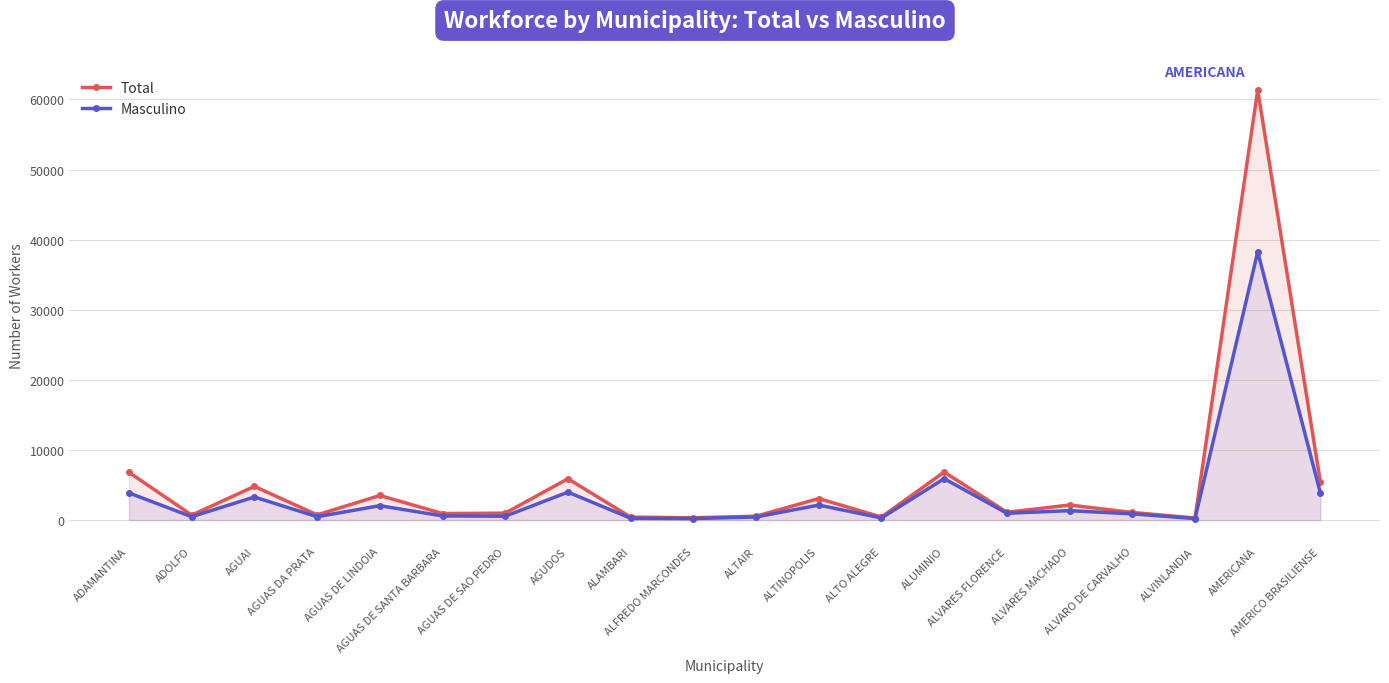

At which label does Total reach its minimum?

ALVINLANDIA